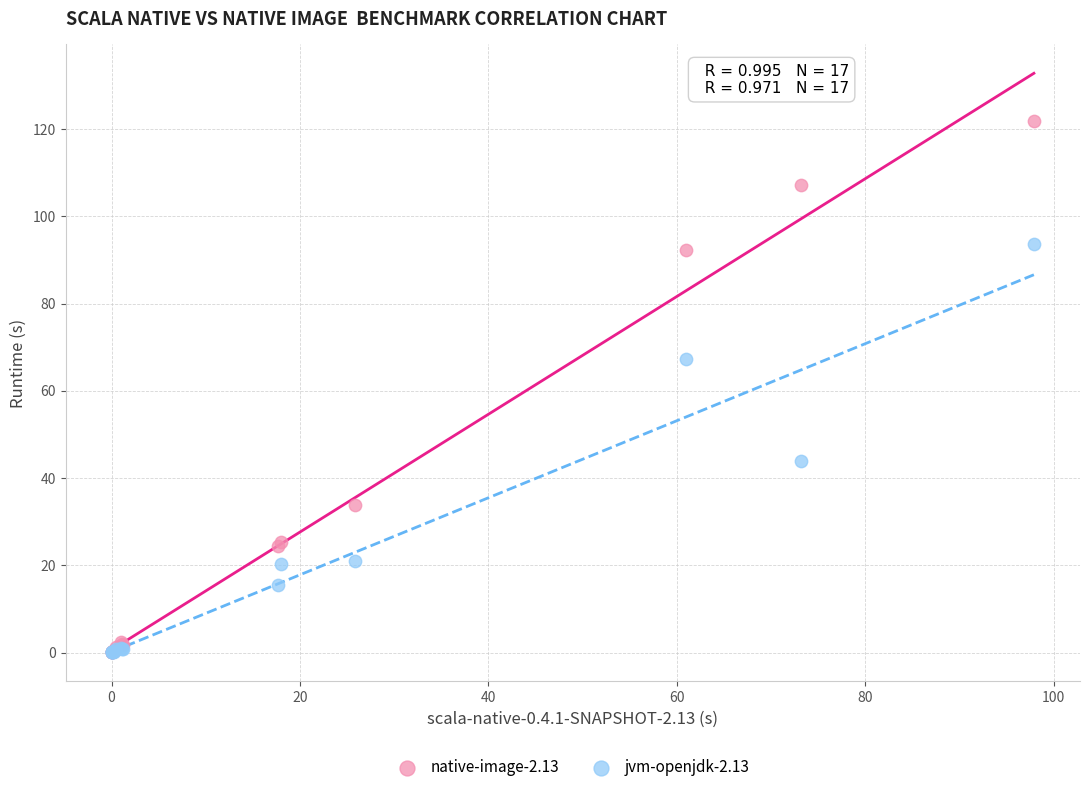

Which series has the largest Y range (max minus min)?

native-image-2.13